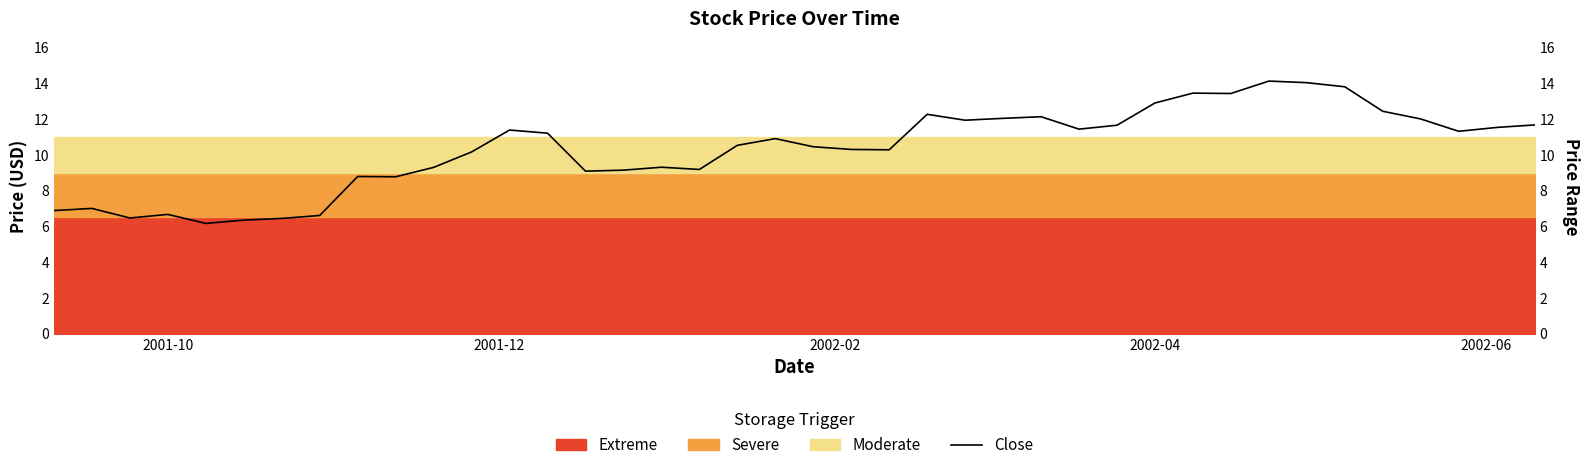

Where is the first local maximum?

2001-12